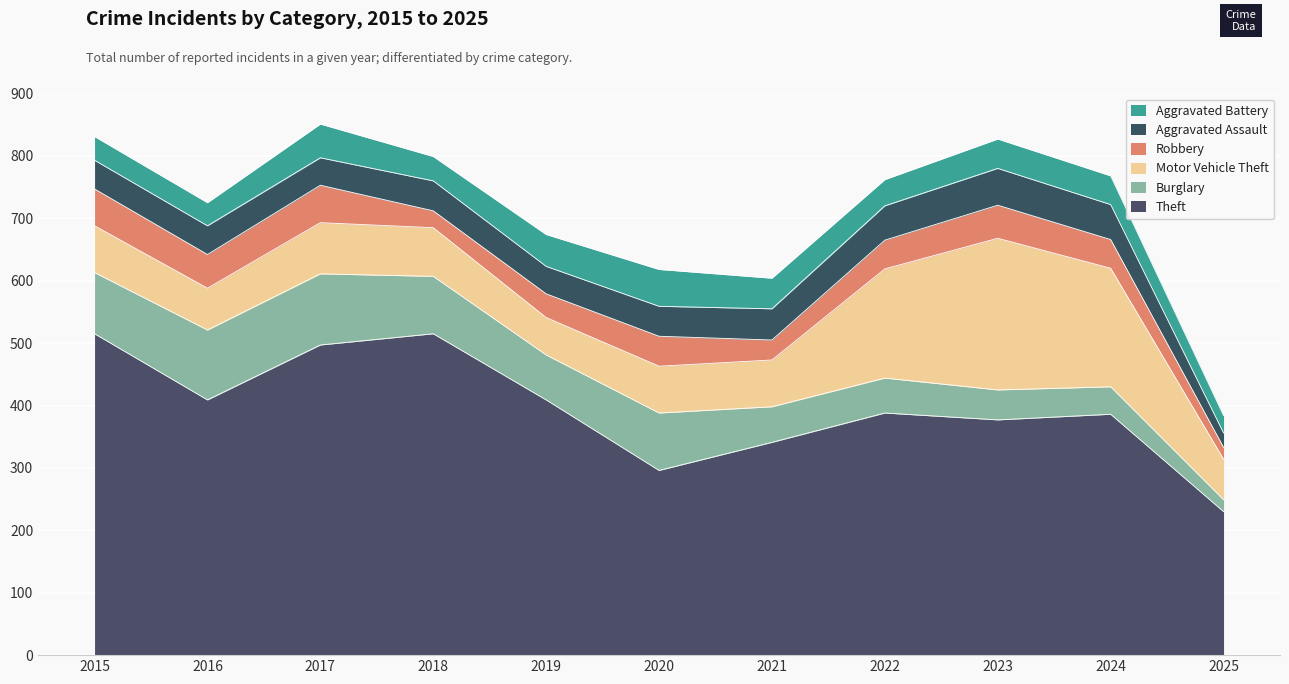

How many lines are shown in the chart?

6